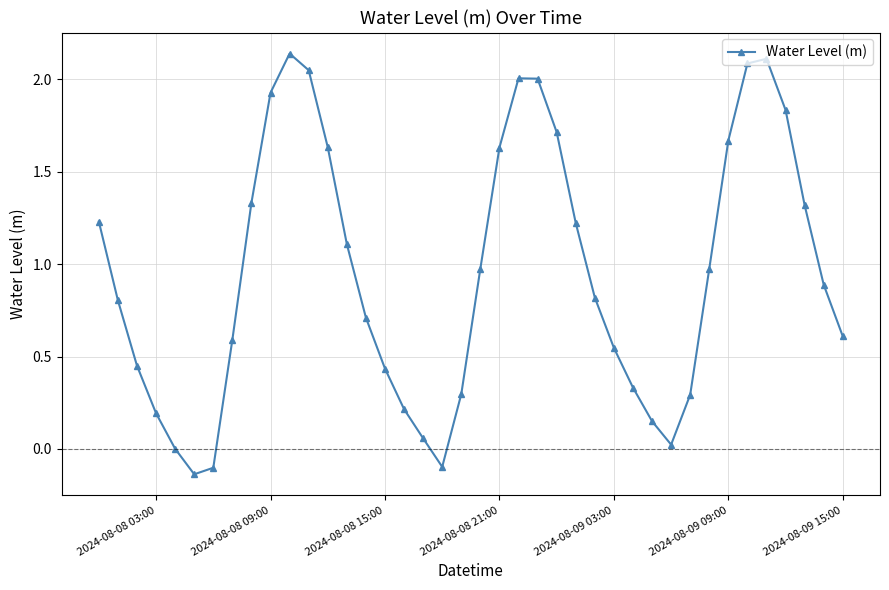

True or false: the data has more than 1 interior local peaks.

True